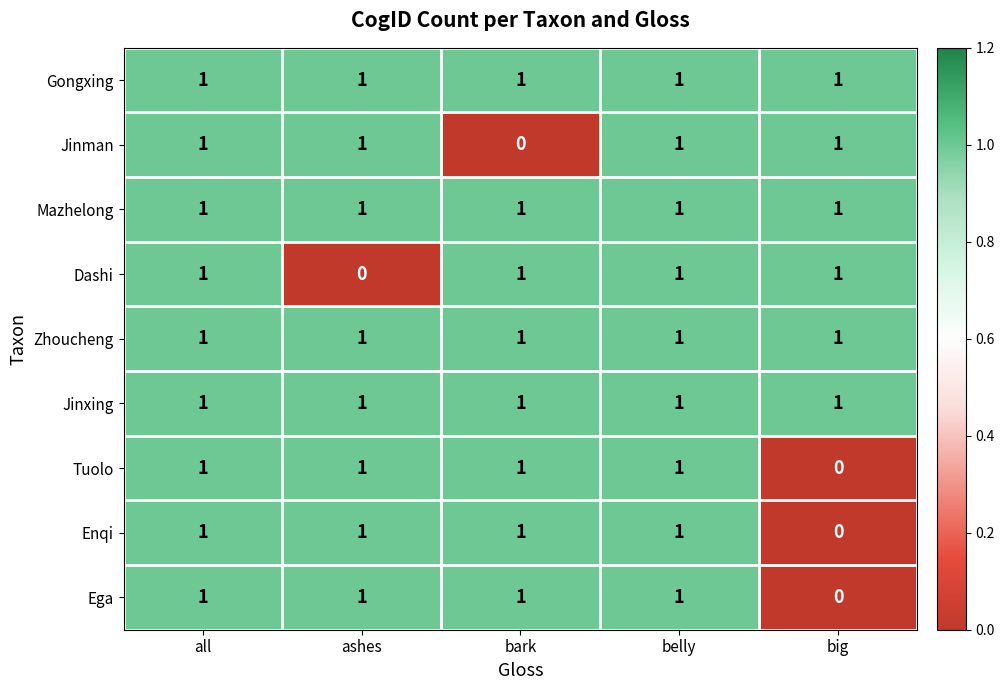

How many categories are shown in the chart?

5